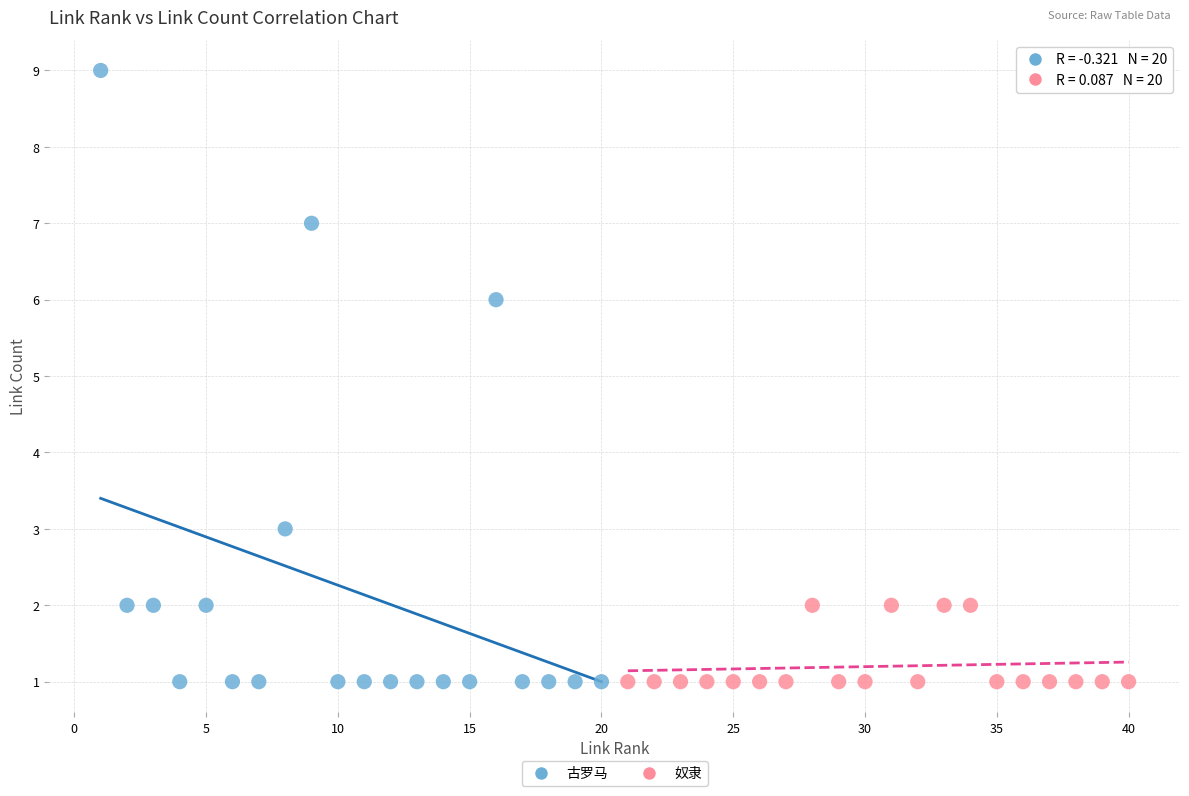

Which series has the largest Y range (max minus min)?

古罗马